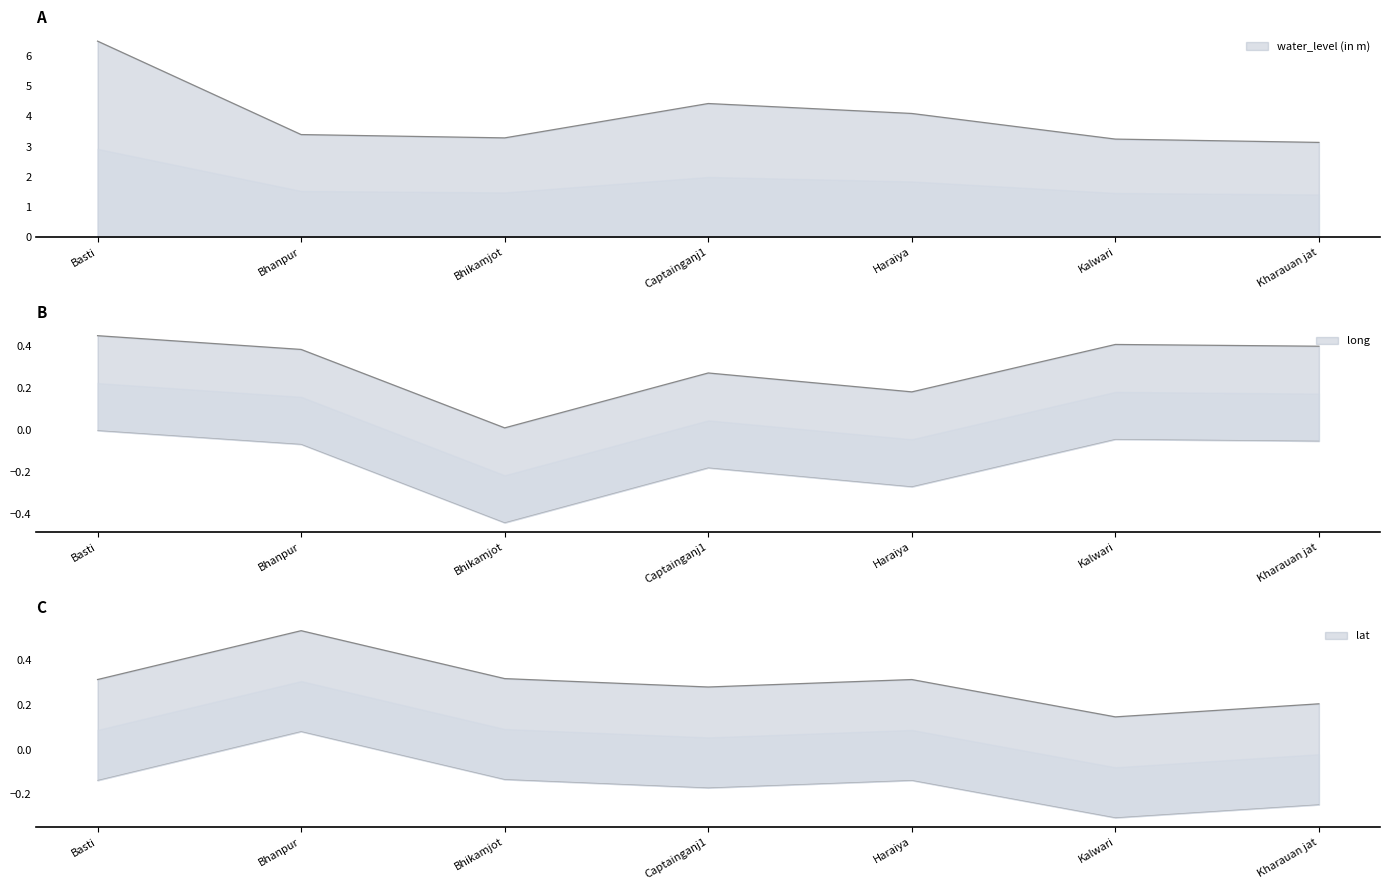

Which series changed the most between Basti and Captainganj1?

water_level (in m)